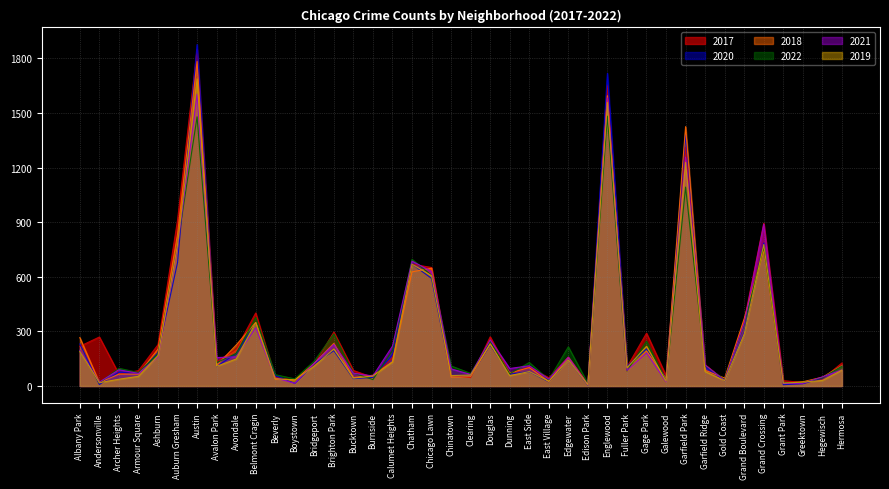

Which series ends up on top after the final intersection of 2022 and 2017?

2017